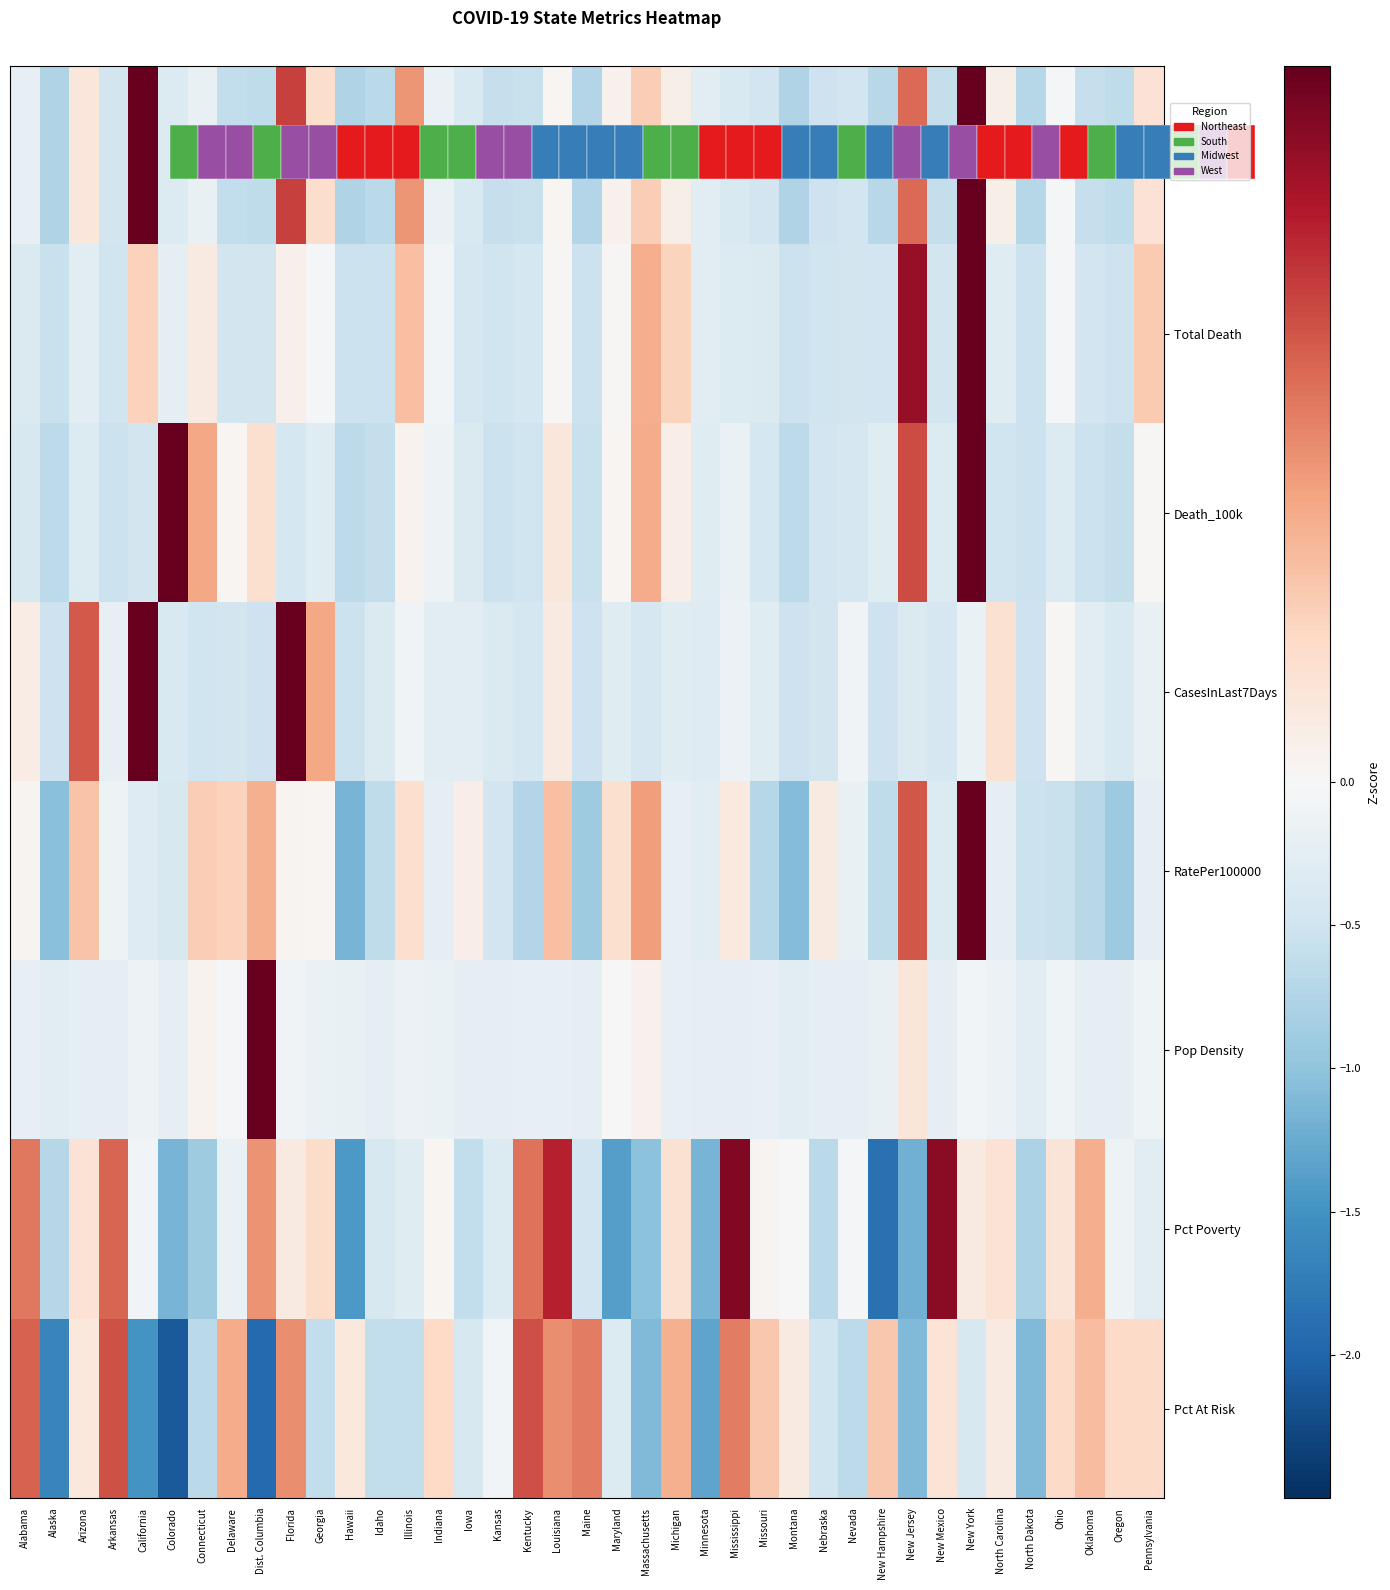

Between Idaho and Dist. Columbia, which is larger?

Dist. Columbia